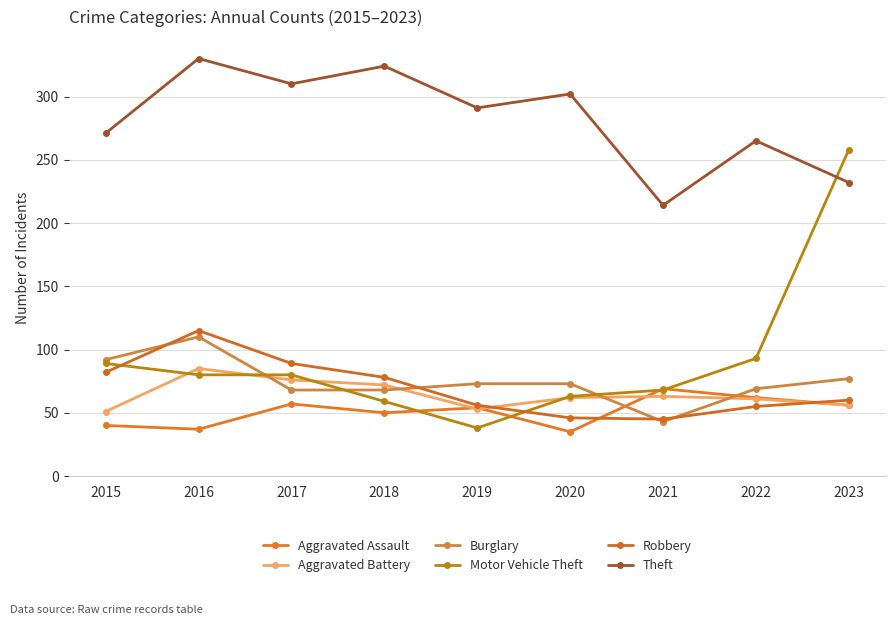

Reading left to right, list all the values displayed in this chart.

Aggravated Assault: 40	37	57	50	54	35	69	62	56
Aggravated Battery: 51	85	76	72	53	62	63	61	56
Burglary: 92	110	68	68	73	73	43	69	77
Motor Vehicle Theft: 89	80	80	59	38	63	68	93	258
Robbery: 82	115	89	78	56	46	45	55	60
Theft: 271	330	310	324	291	302	214	265	232